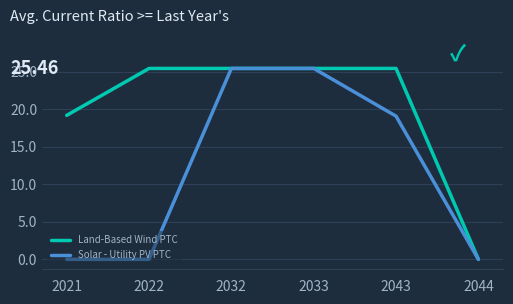

What is the maximum value shown in the chart?

25.5